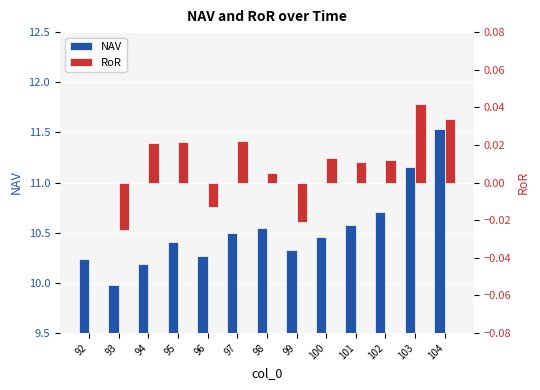

What is the difference between the NAV values at 103 and 95?

0.7